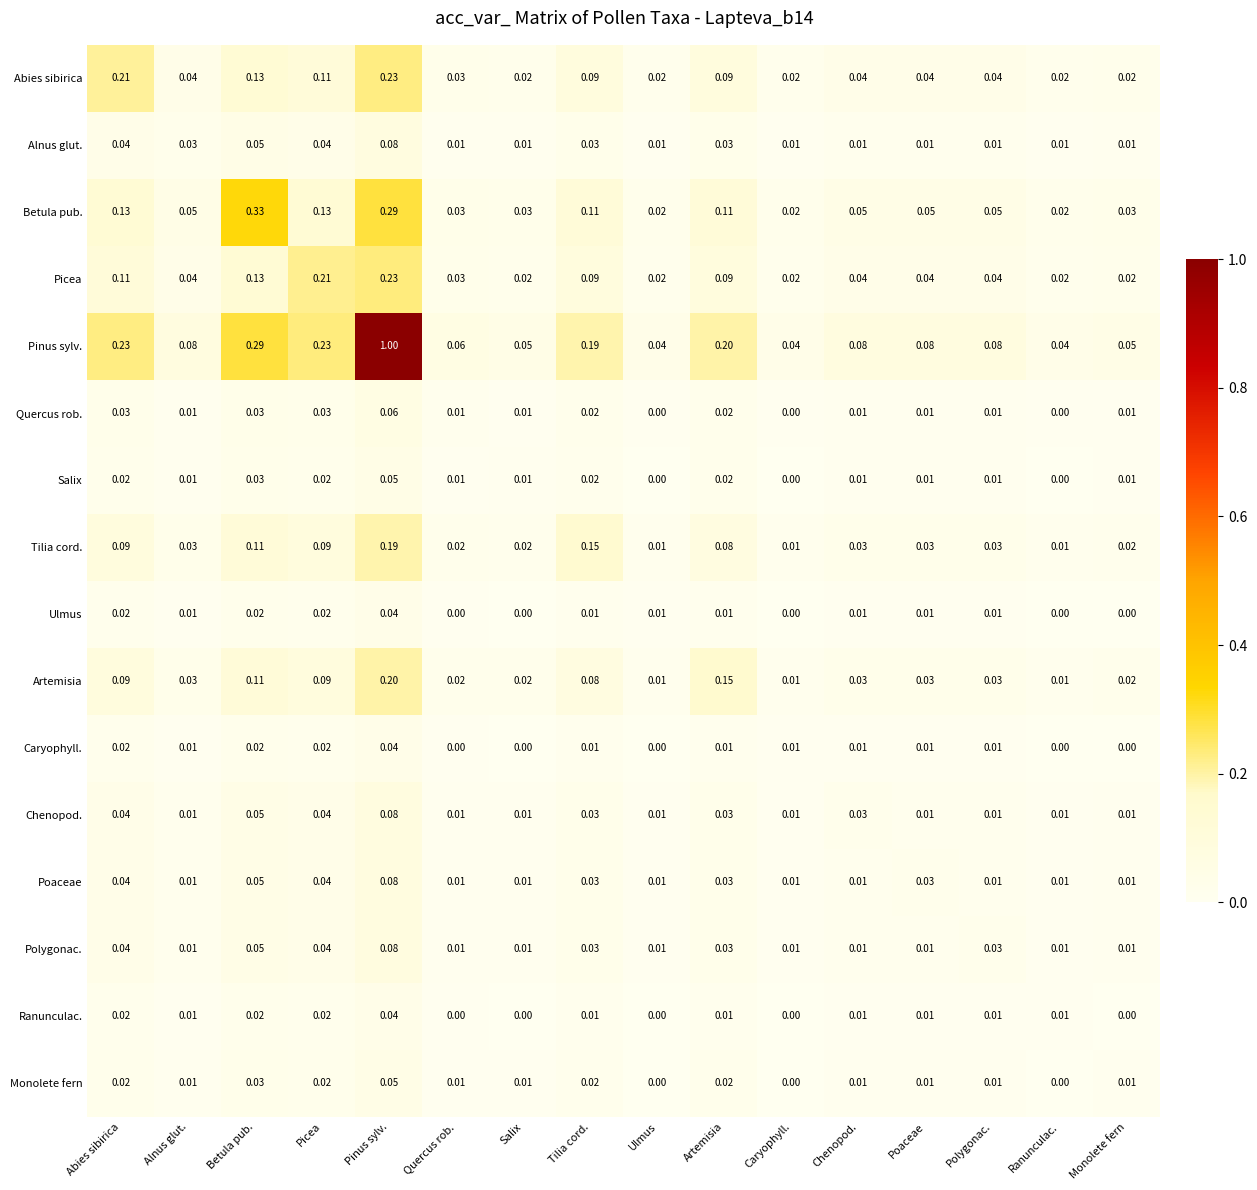

Which series changed the most between Abies sibirica and Artemisia?

Abies sibirica